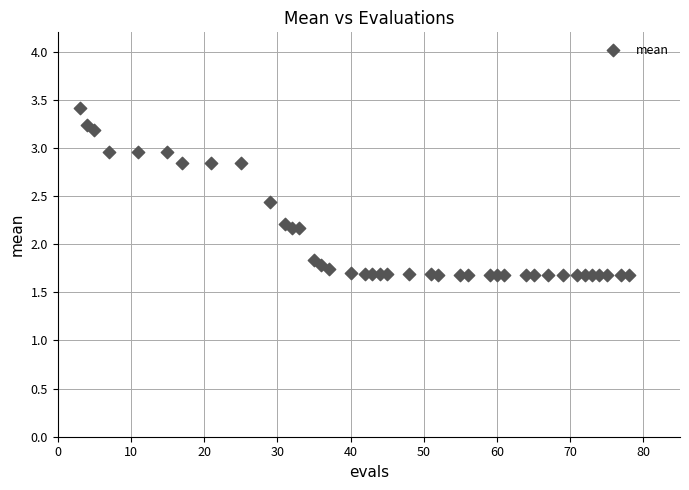

What is the range of X values (max minus min)?

75.0